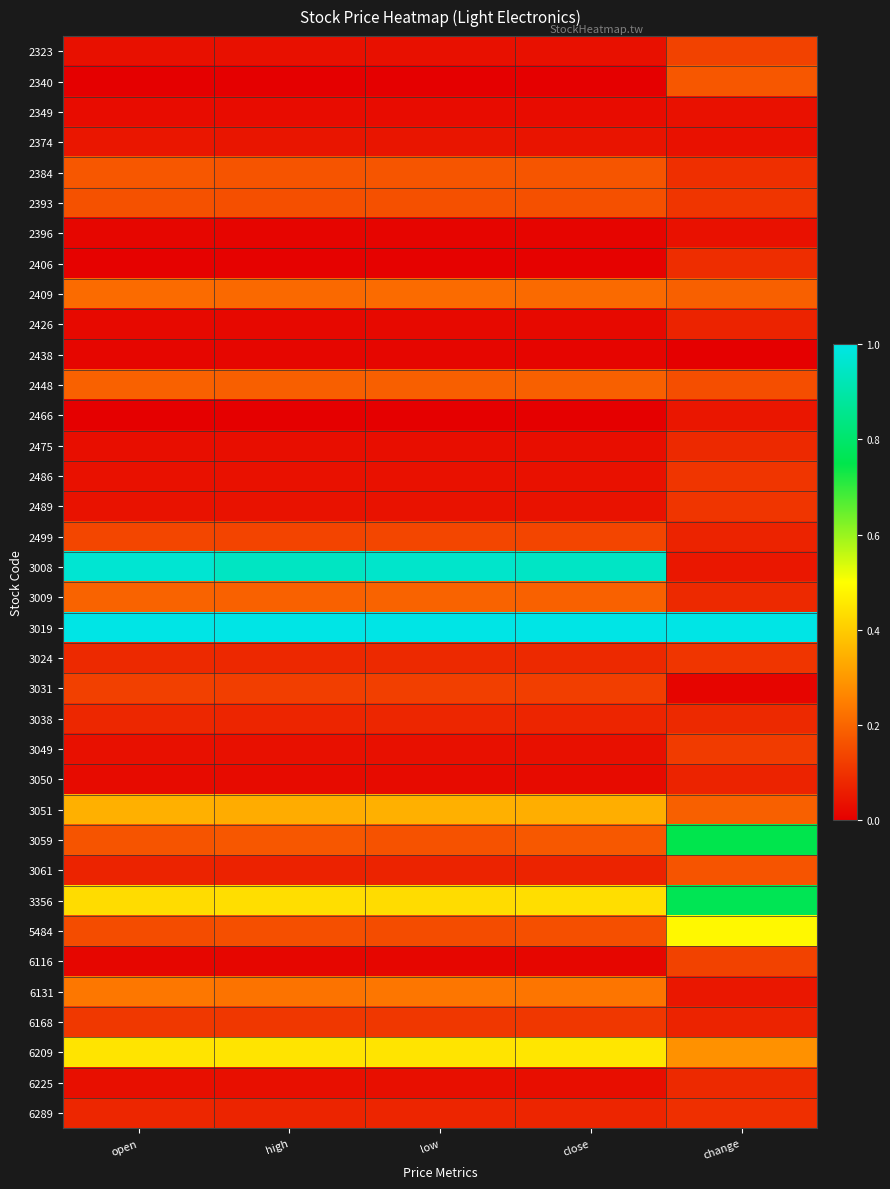

At how many categories does at least one series exceed 0?

5